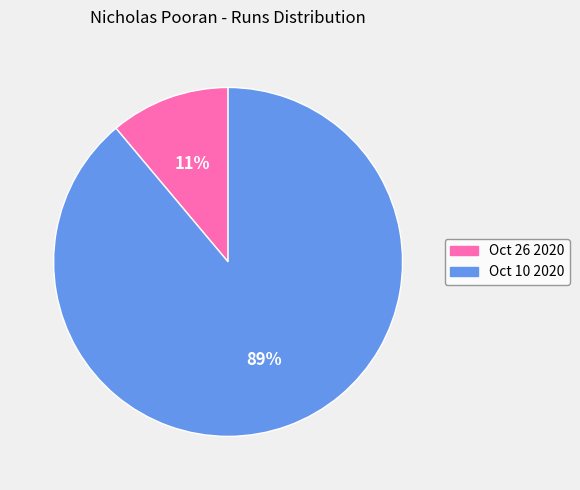

Rank the categories by value from lowest to highest.

Oct 26 2020, Oct 10 2020